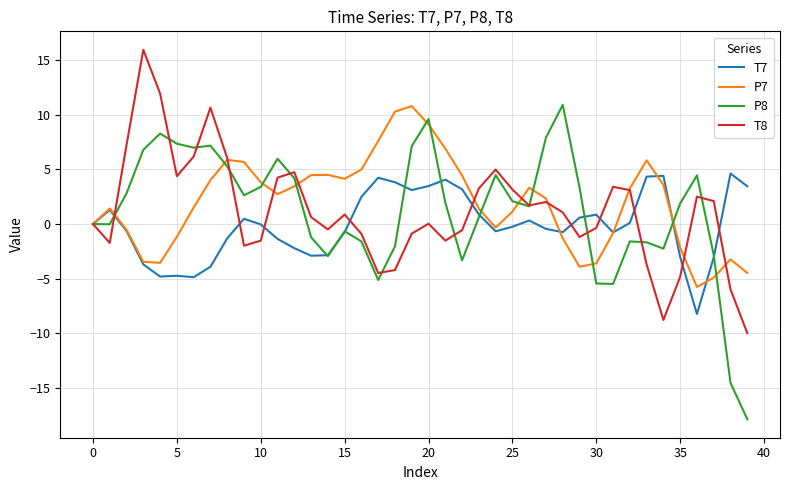

What is the difference between the maximum and minimum values in the P8 series?

28.8